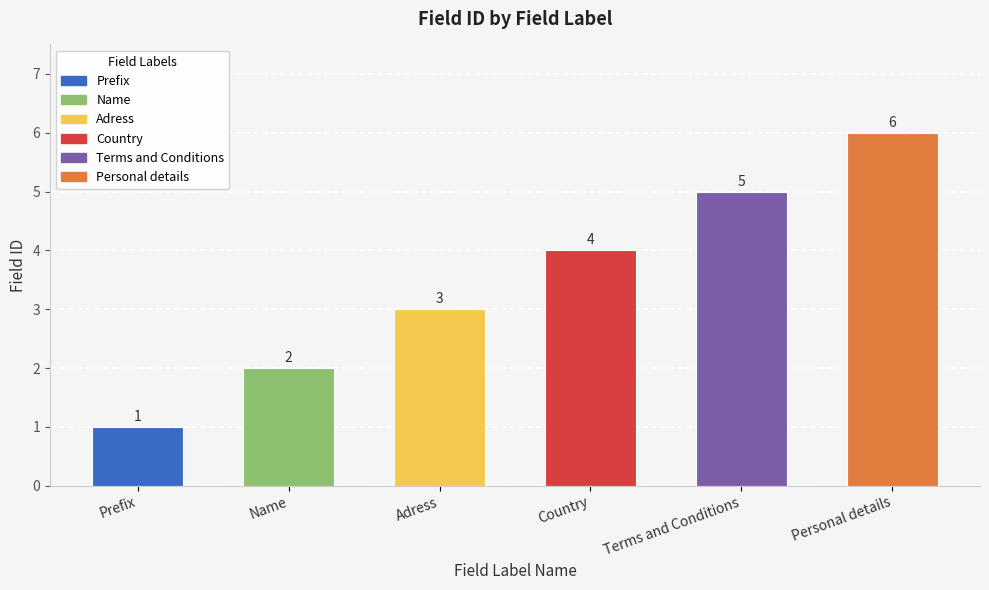

Does the chart contain stacked bars?

No